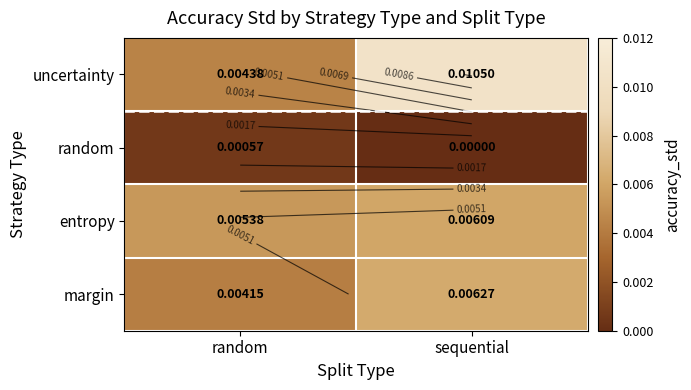

Rank the series by their maximum value, from highest to lowest.

uncertainty, margin, entropy, random